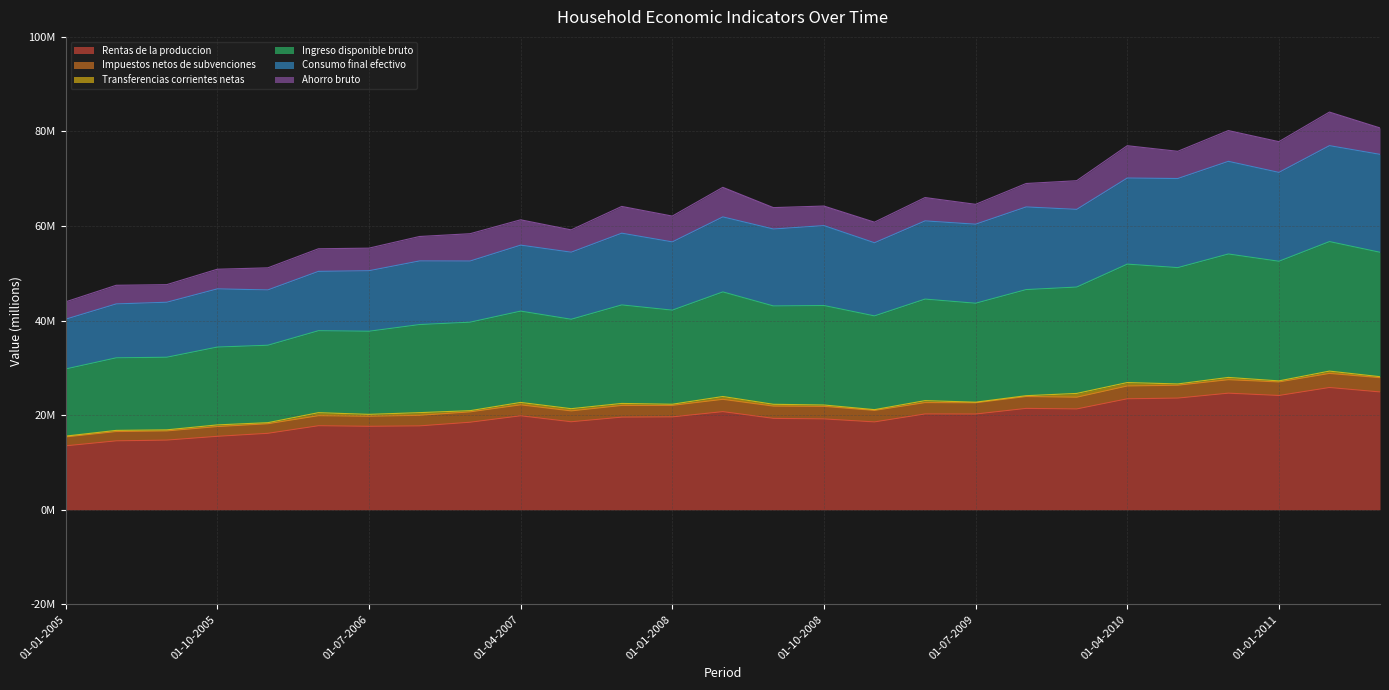

Does the chart have visible grid lines?

Yes